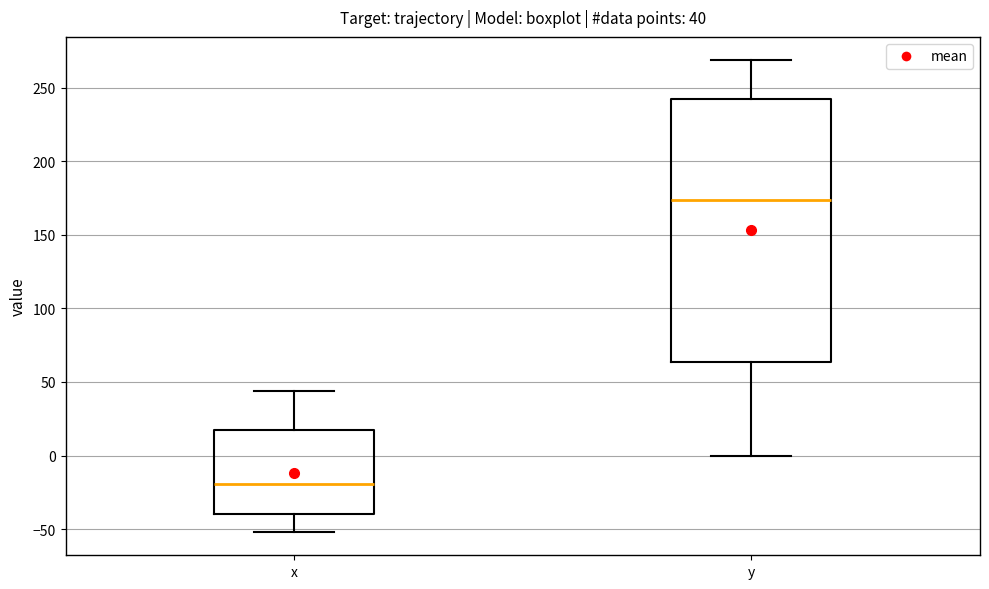

Which box has the highest median line?

y